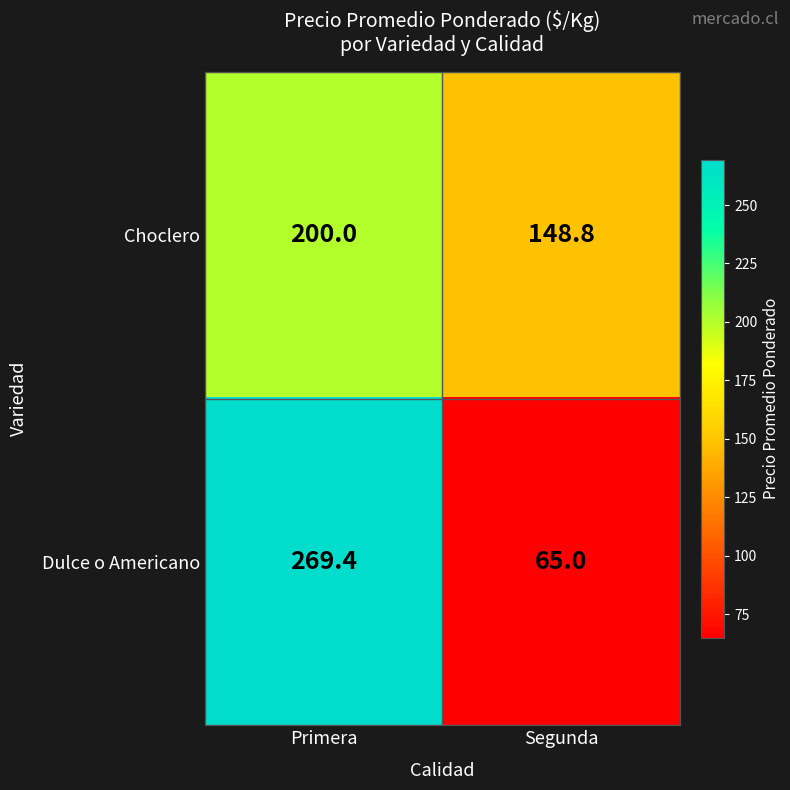

Reading left to right, extract all data points from this chart.

Choclero: 200.0	148.8
Dulce o Americano: 269.4	65.0